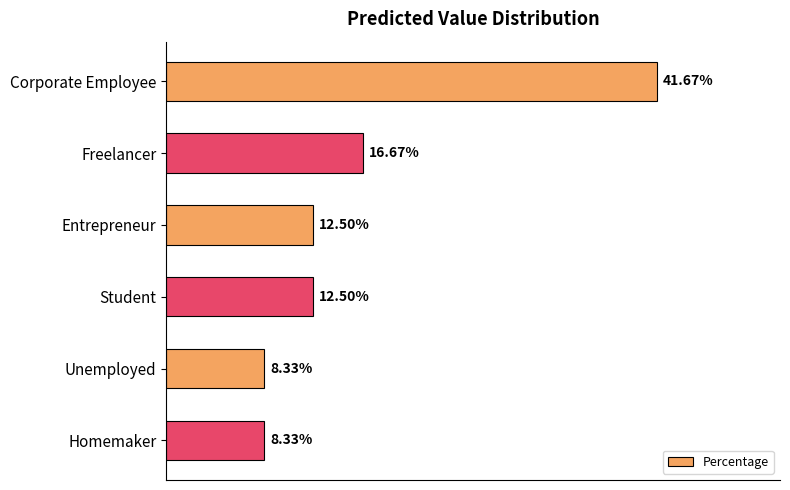

Does the chart contain any negative values?

No